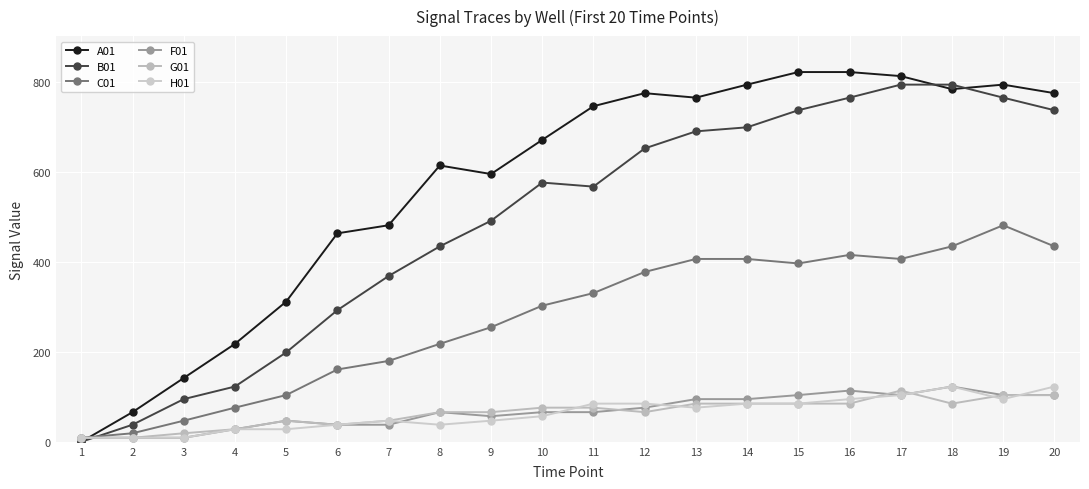

Is the value of C01 at 4 greater than the value of B01 at 17?

No